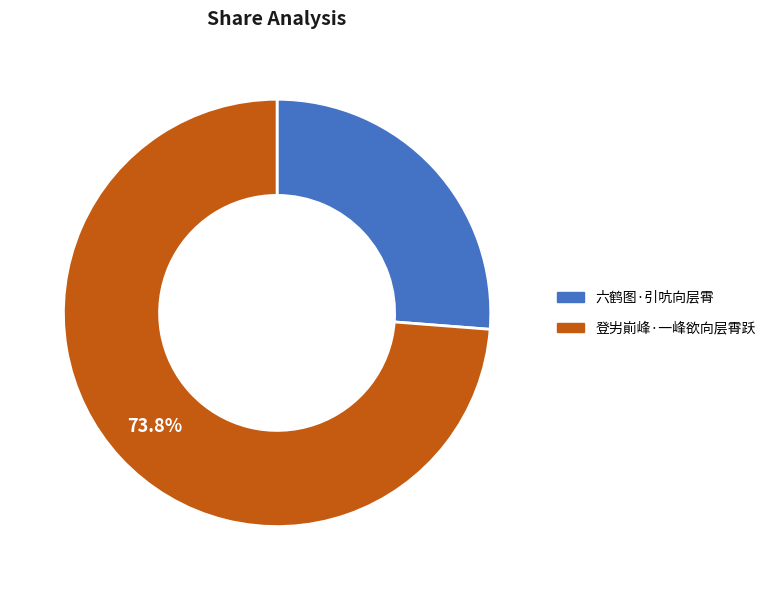

To the nearest percent, what percentage of the pie is 六鹤图·引吭向层霄?

26%